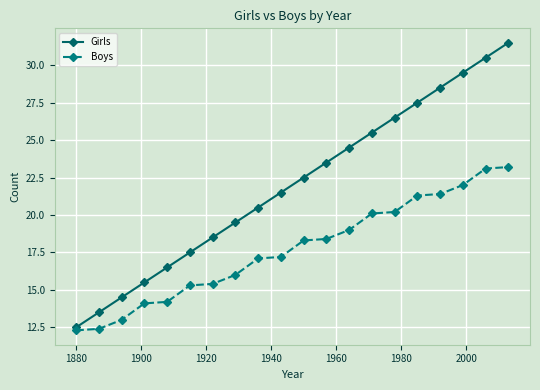

At how many categories does at least one series exceed 21?

11